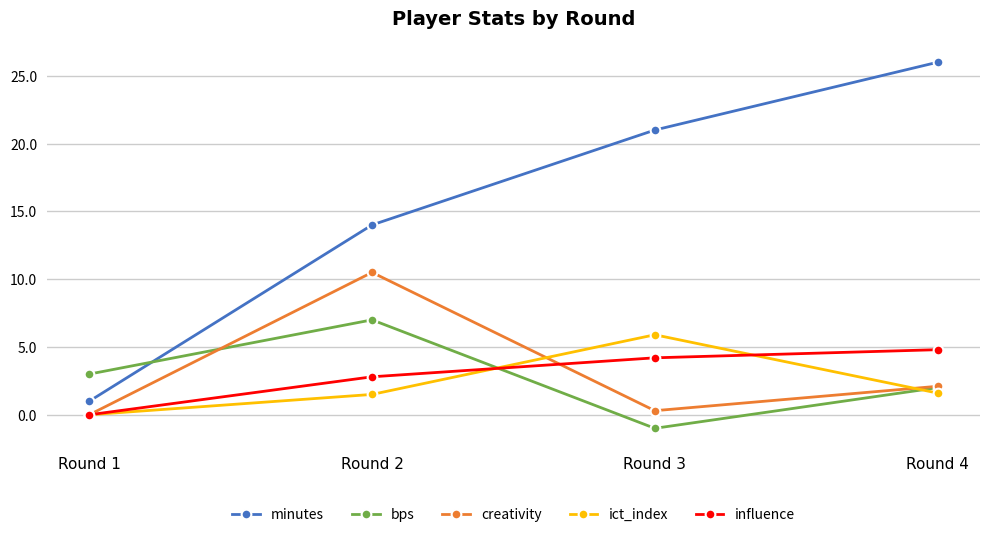

Which series has the largest range (max minus min)?

minutes